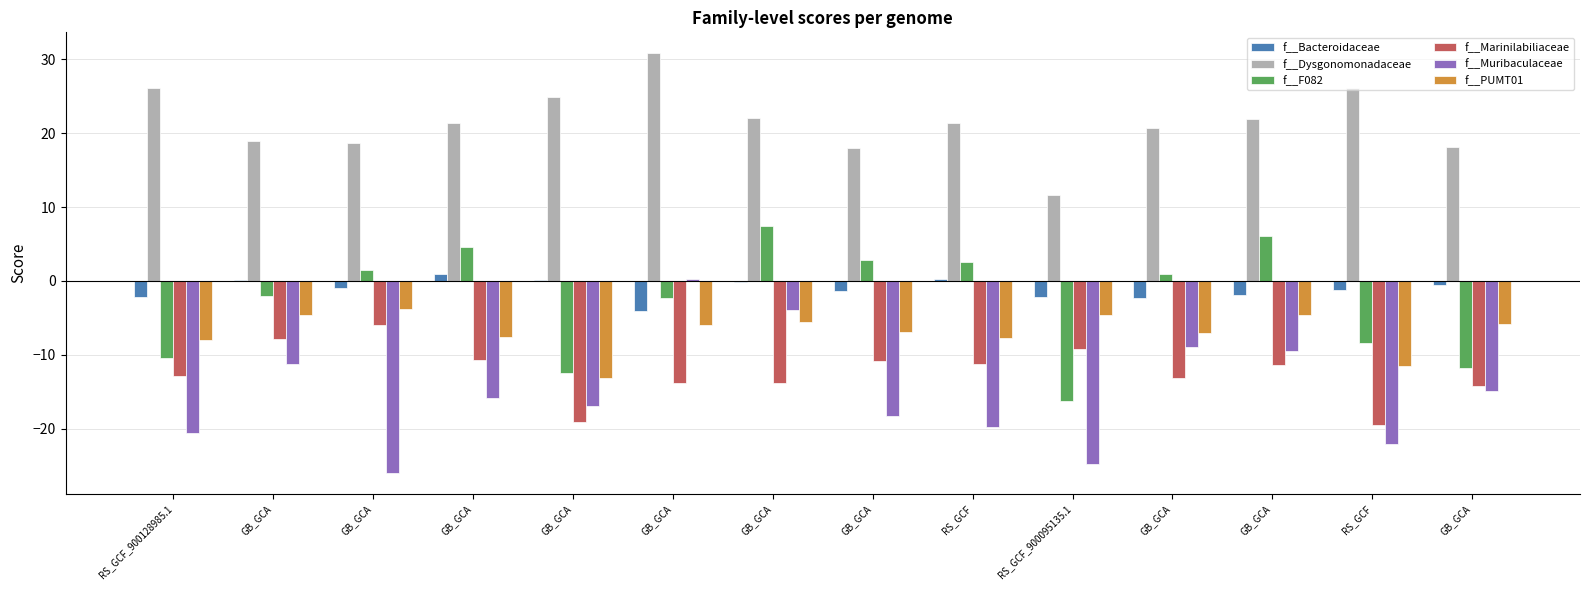

What is the sum of the f__PUMT01 values at RS_GCF_900095135.1 and GB_GCA?

-10.4